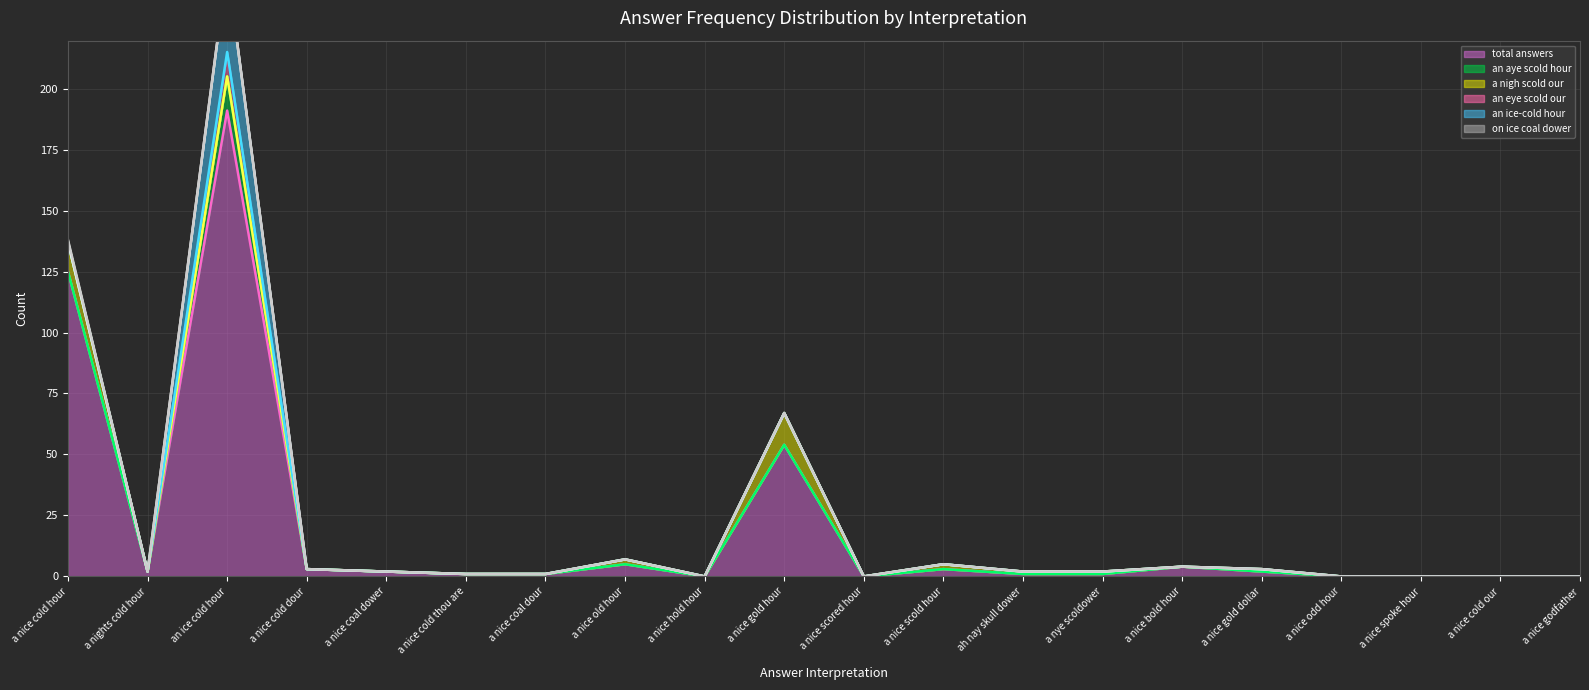

At which label does an ice-cold hour (line) first exceed 2?

a nice cold hour